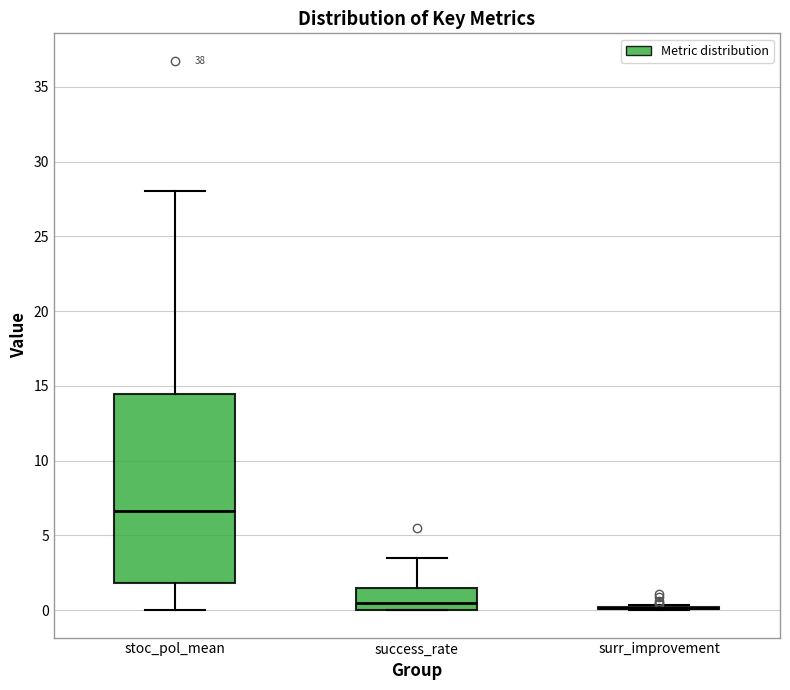

Comparing the boxes themselves (not the whiskers), which one is the tallest?

stoc_pol_mean